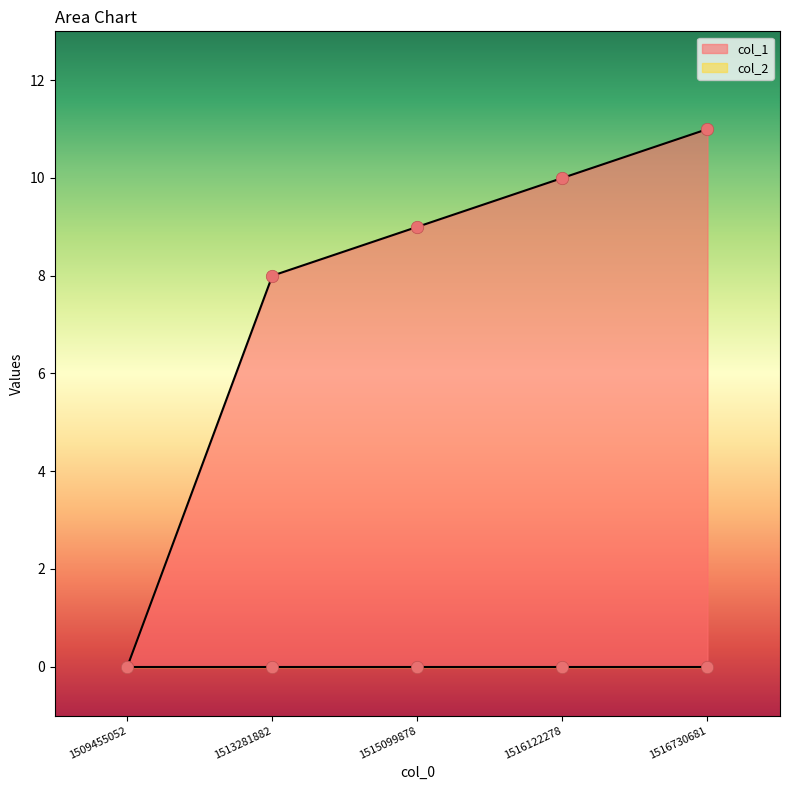

What is the change in value from 1509455052 to 1516122278?

+10